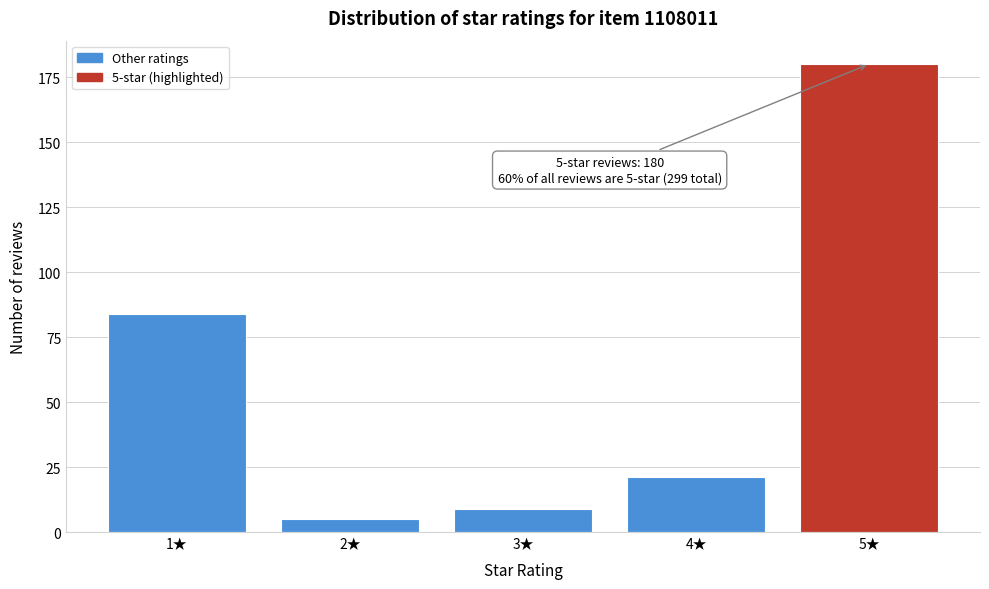

Reading right to left, transcribe all the data shown in this chart.

5★=180	4★=21	3★=9	2★=5	1★=84